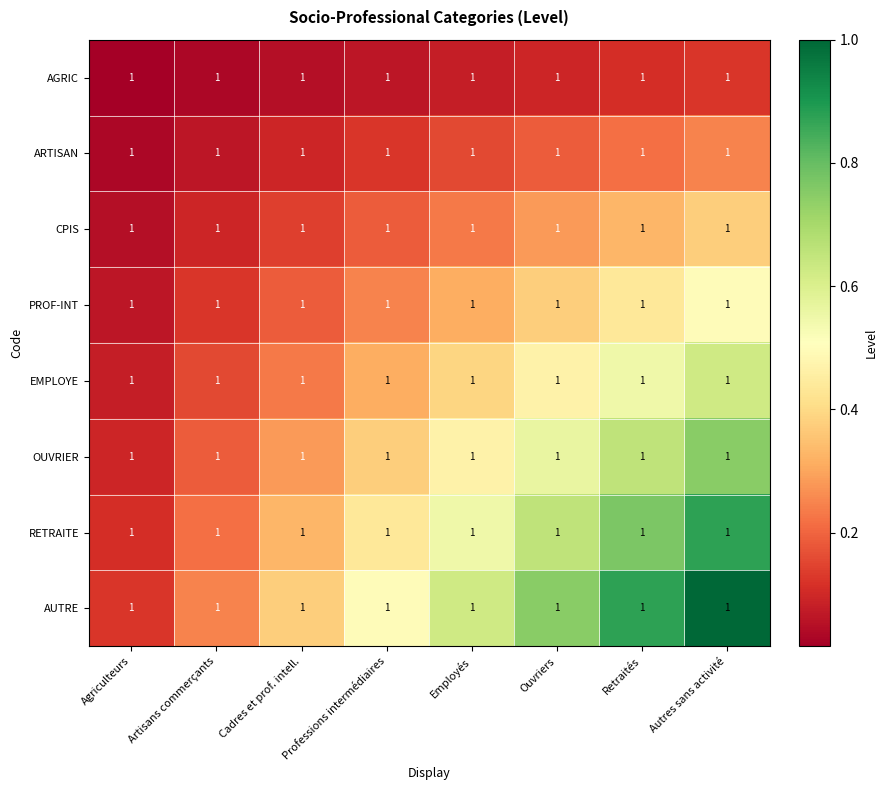

Which category has the highest value in the ARTISAN series?

Autres sans activité